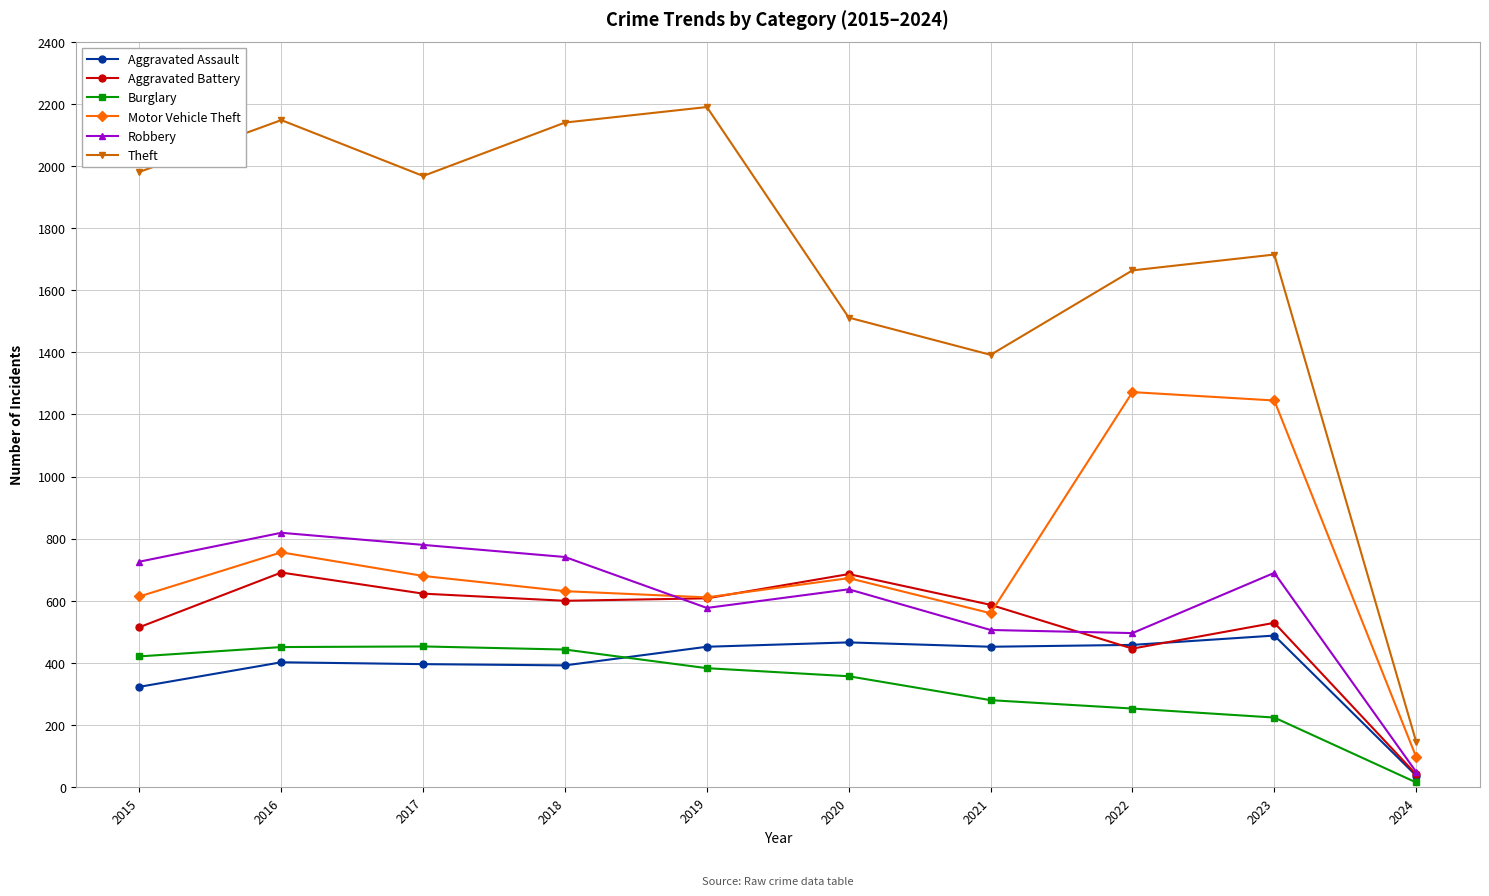

How many interior local peaks does the Theft series have?

3